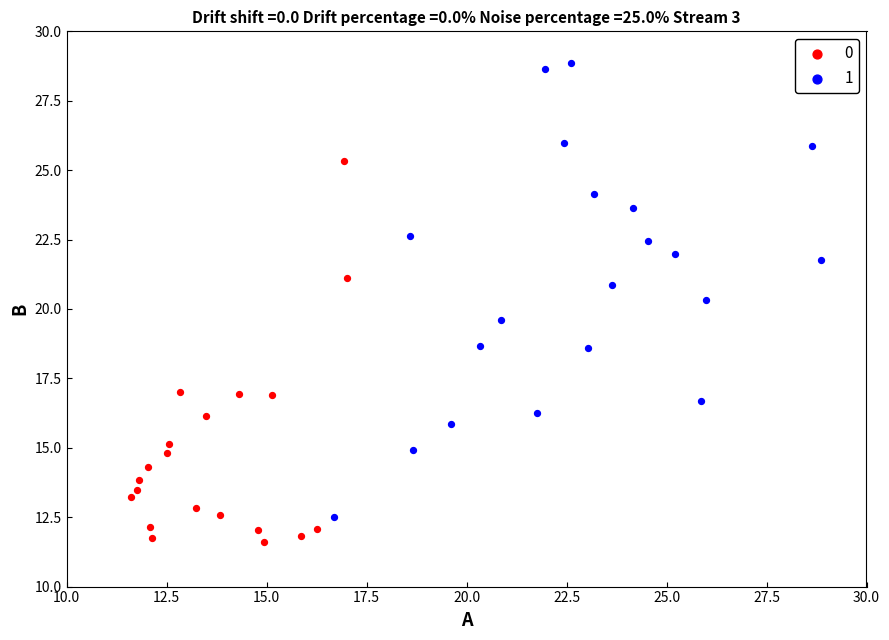

What are all the series names shown in the legend?

0, 1